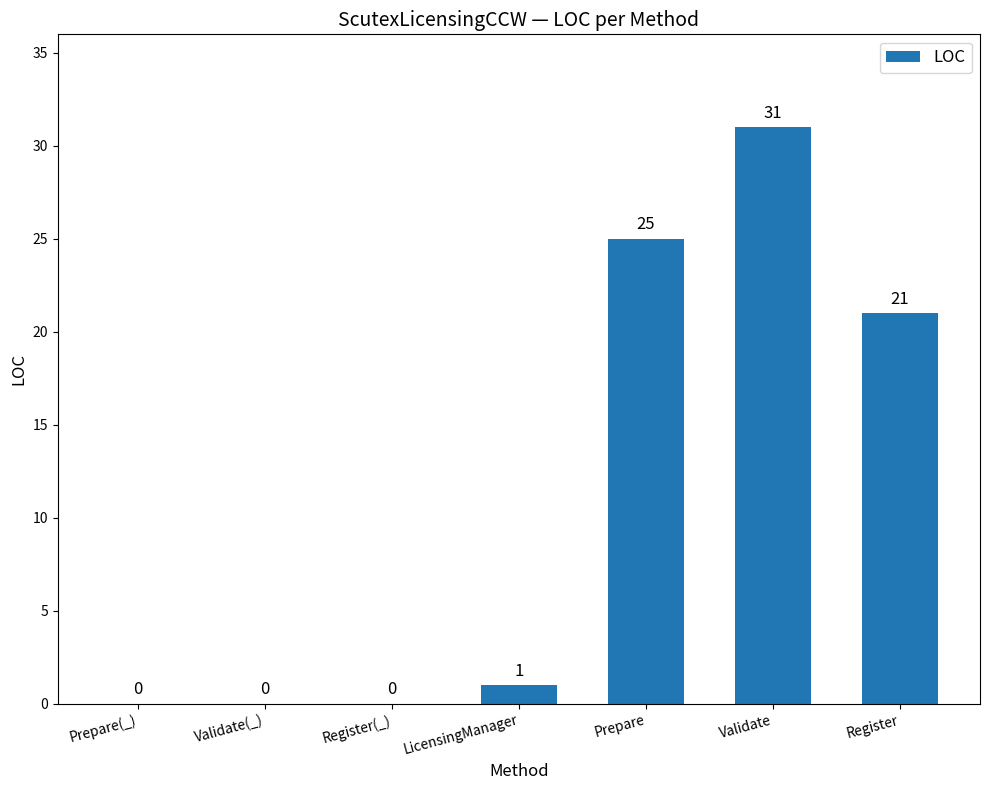

True or false: the data shows 0 at Prepare(_).

True